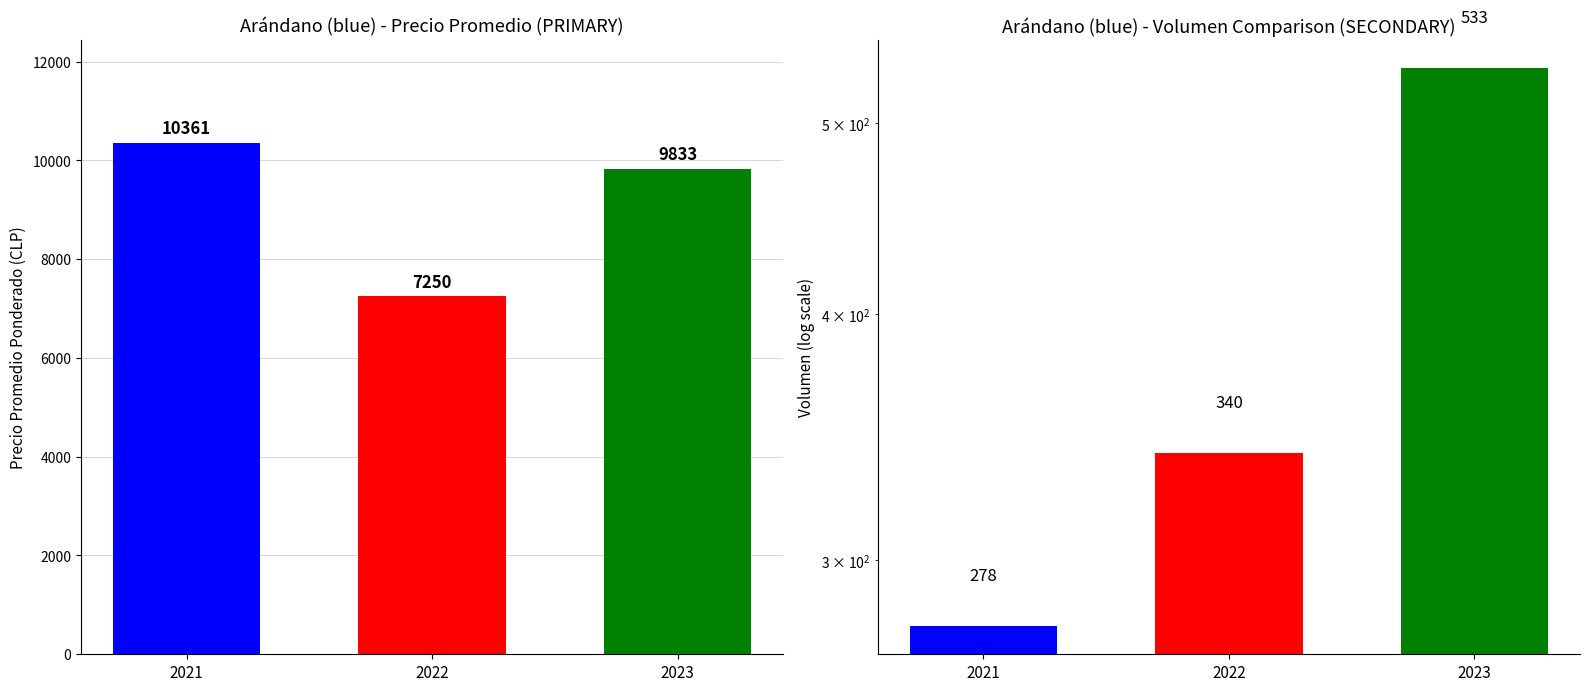

How many distinct data groups are displayed?

2